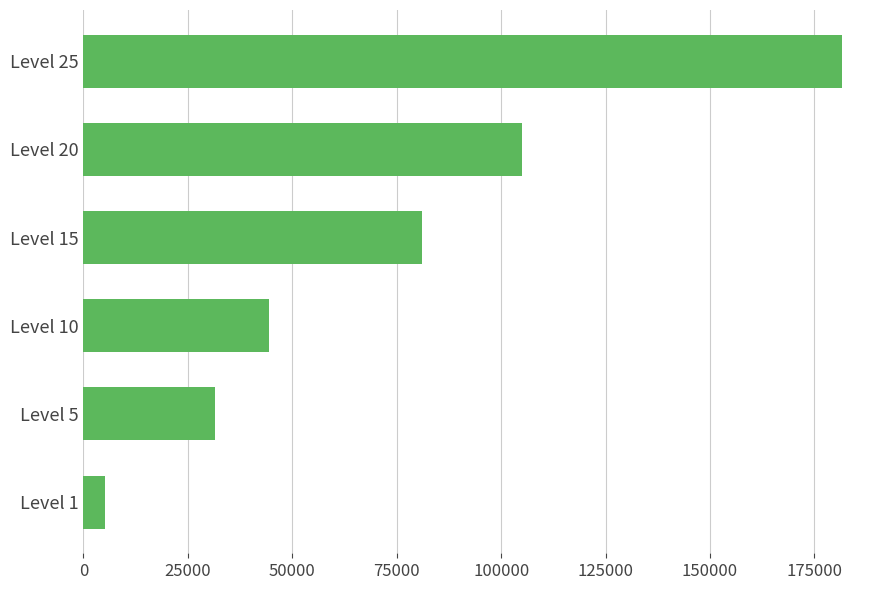

Approximately how many times larger is the value at Level 20 compared to Level 1?

20.5